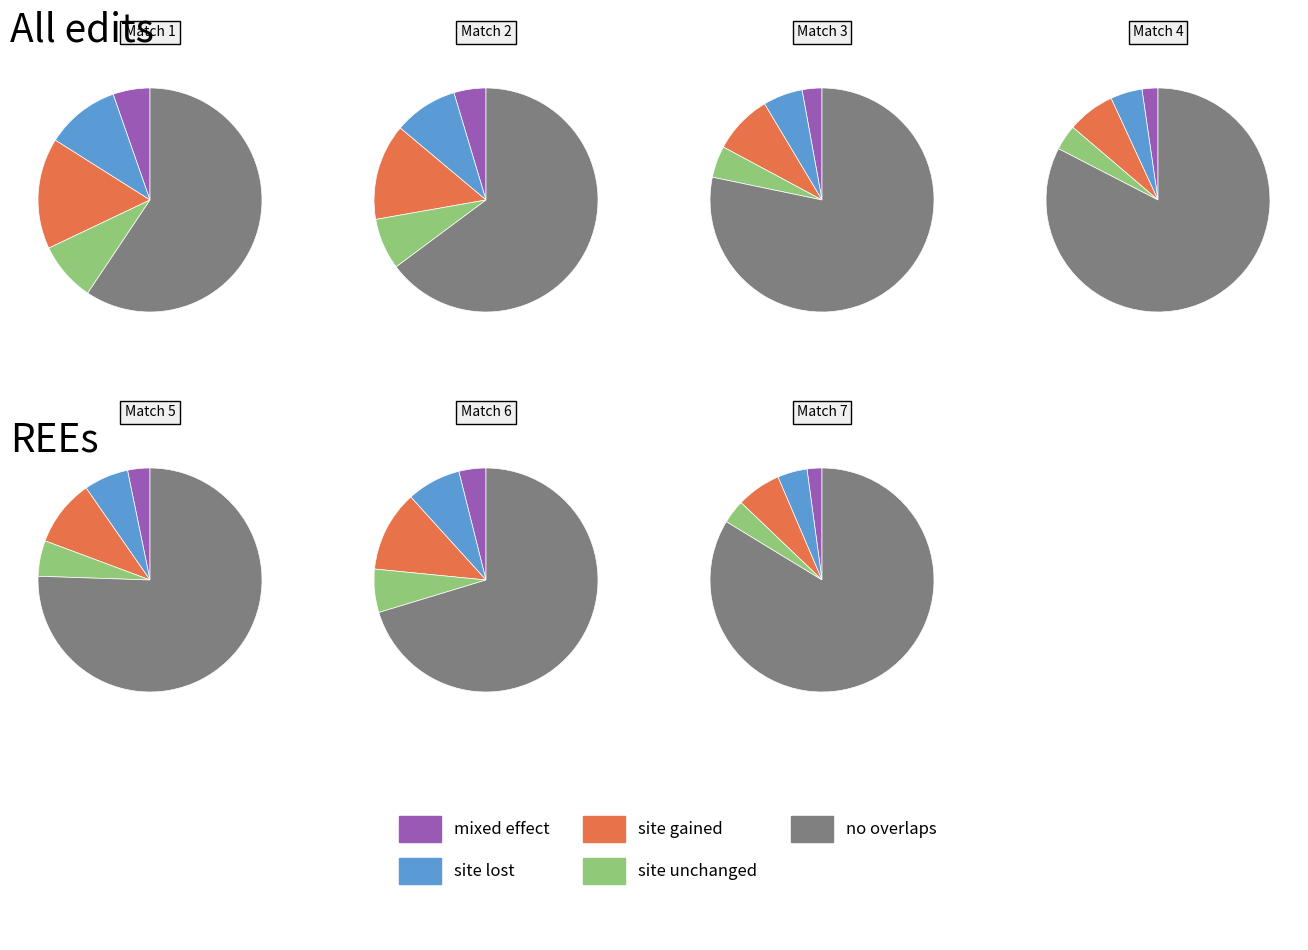

To the nearest percent, what percentage of the pie is 9?

6%